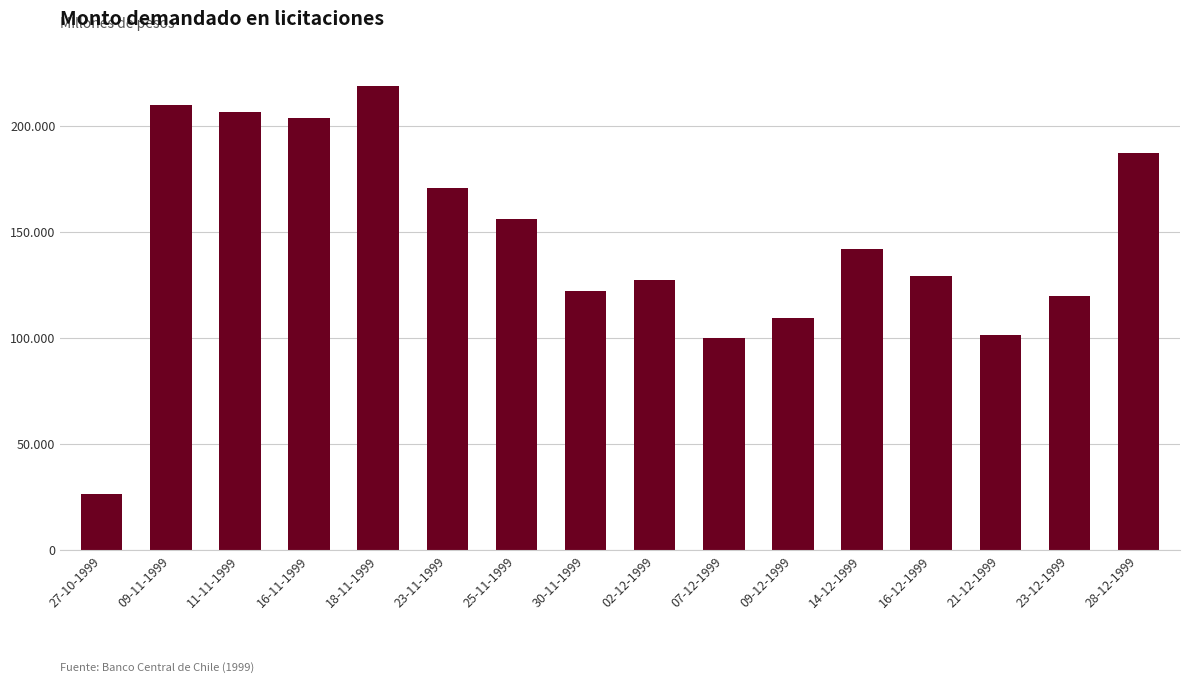

List the labels in order of value, smallest first.

27-10-1999, 07-12-1999, 21-12-1999, 09-12-1999, 23-12-1999, 30-11-1999, 02-12-1999, 16-12-1999, 14-12-1999, 25-11-1999, 23-11-1999, 28-12-1999, 16-11-1999, 11-11-1999, 09-11-1999, 18-11-1999